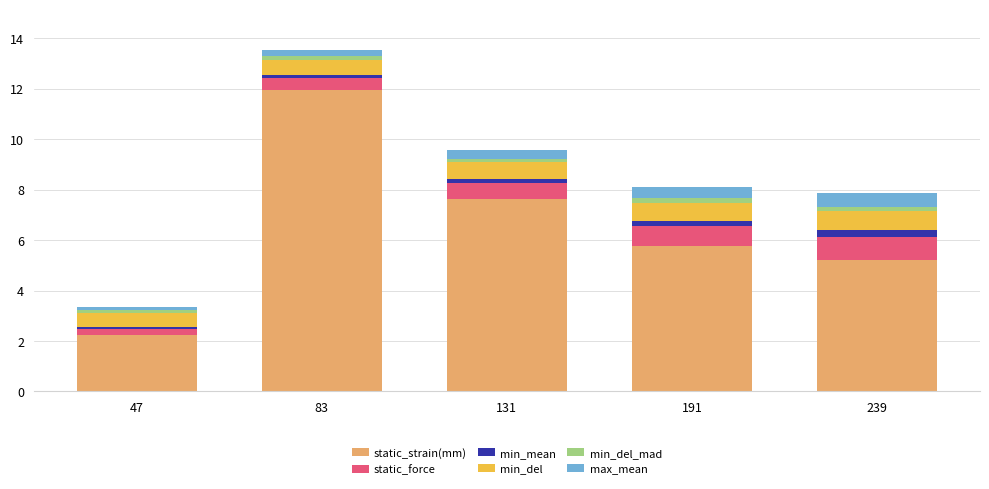

At which category is the sum across all series the highest?

83